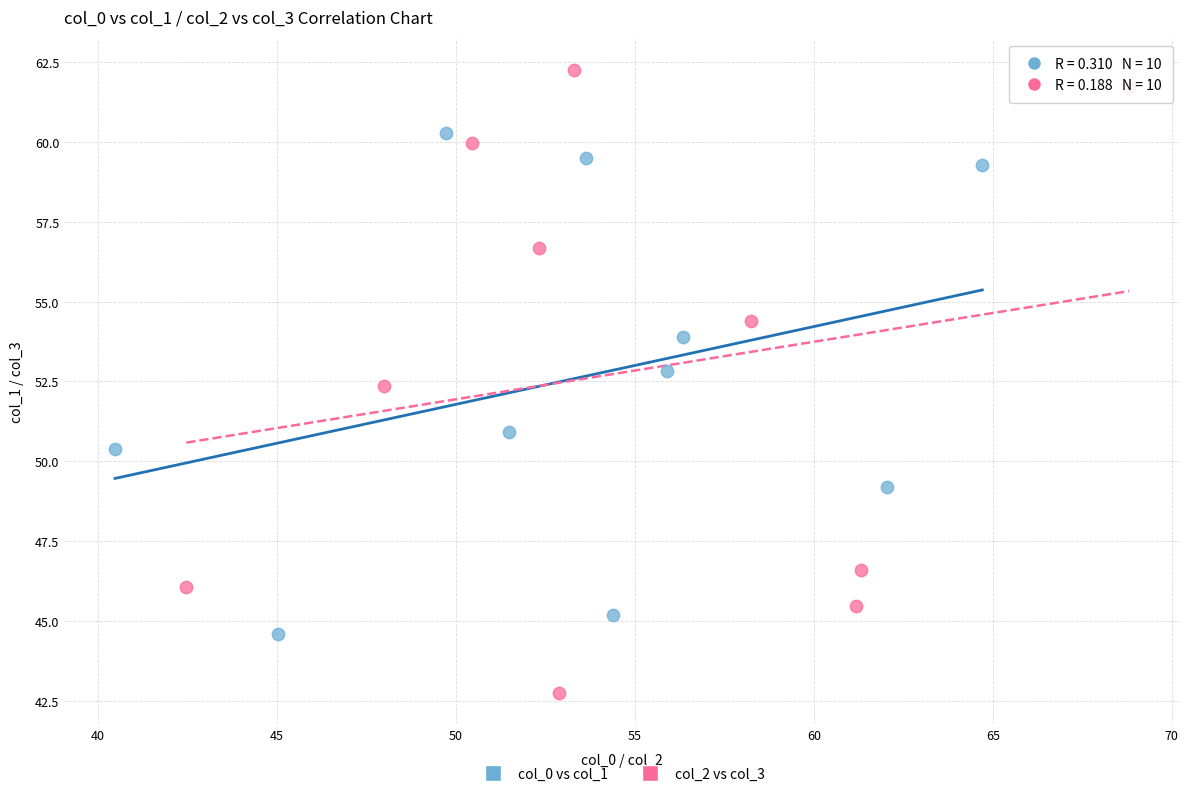

What are all the series names shown in the legend?

col_0 vs col_1, col_2 vs col_3